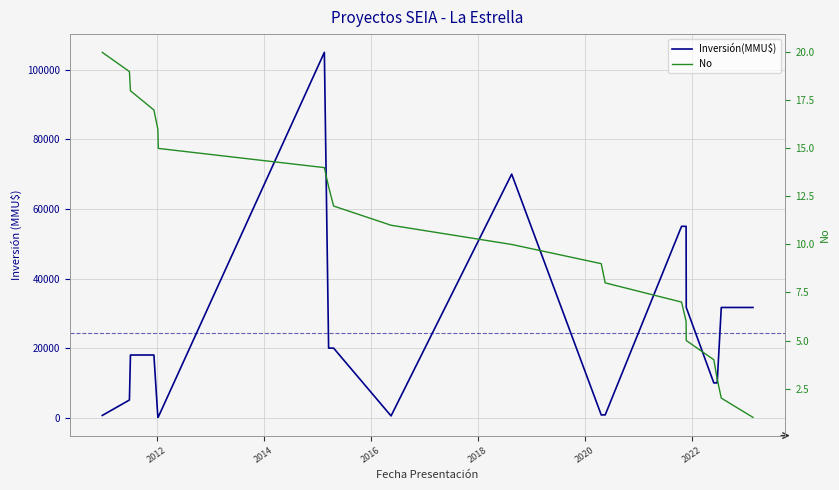

List the series in order of their overall mean, lowest first.

No, Inversión(MMU$)